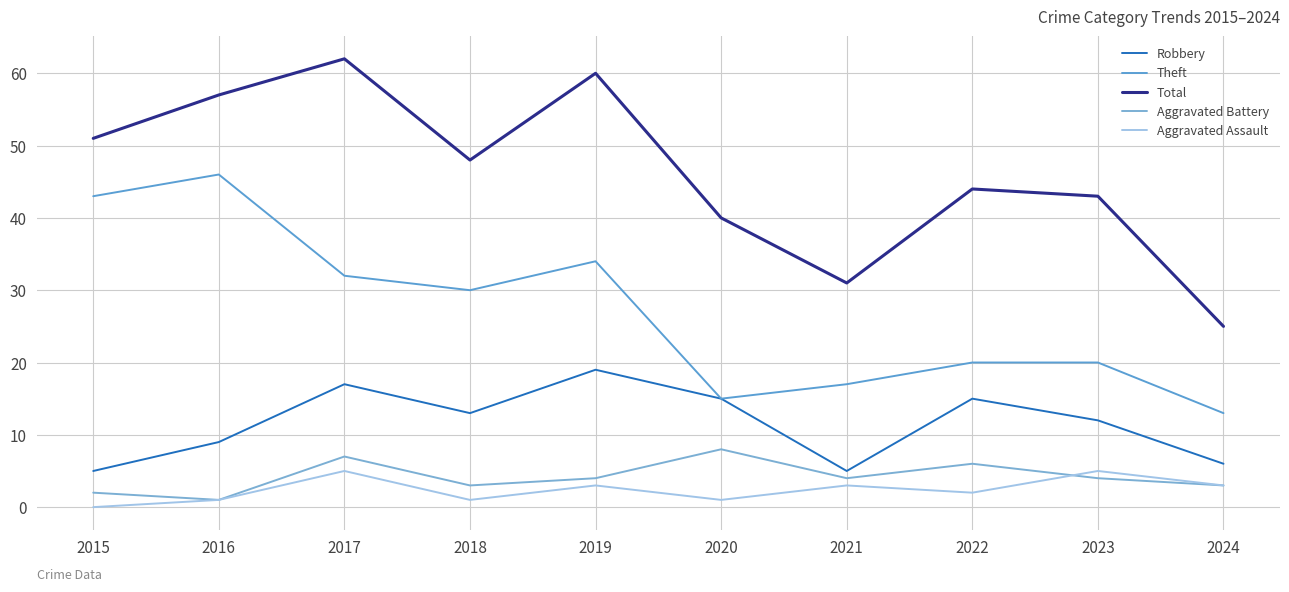

List the labels in order of Robbery value, largest first.

2019, 2017, 2020, 2022, 2018, 2023, 2016, 2024, 2015, 2021